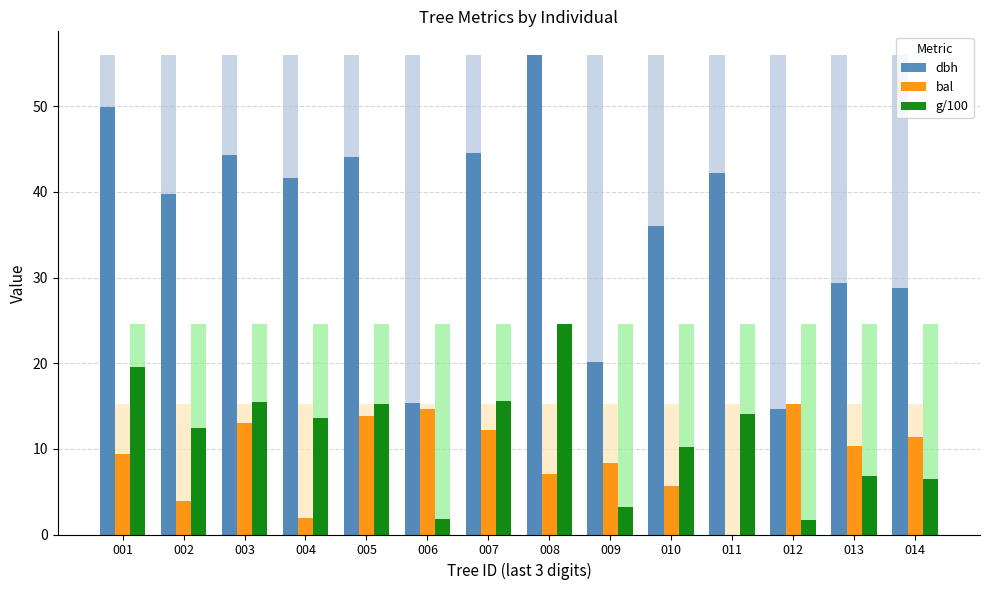

Reading left to right, extract all data points from this chart.

dbh: 001=49.9	002=39.7	003=44.3	004=41.6	005=44.1	006=15.3	007=44.6	008=56.0	009=20.1	010=36.0	011=42.2	012=14.7	013=29.4	014=28.8
bal: 001=9.4	002=3.9	003=13.1	004=2.0	005=13.8	006=14.6	007=12.2	008=7.1	009=8.4	010=5.7	011=0.0	012=15.2	013=10.4	014=11.3
g/100: 001=19.6	002=12.4	003=15.4	004=13.6	005=15.3	006=1.8	007=15.6	008=24.6	009=3.2	010=10.2	011=14.0	012=1.7	013=6.8	014=6.5